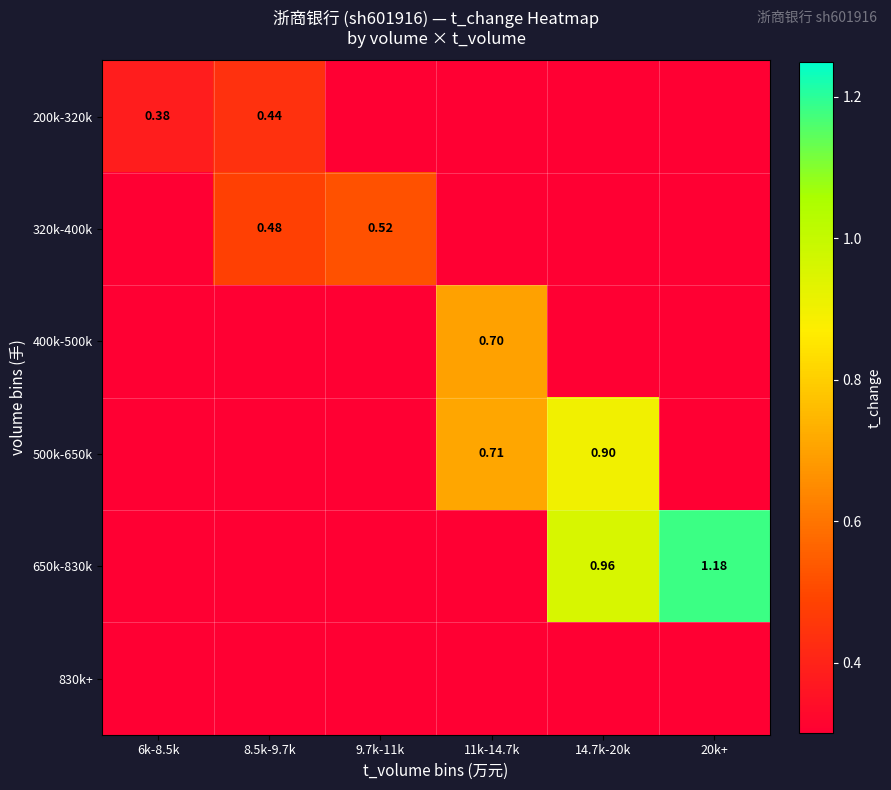

What is the difference between the highest and lowest values at 9.7k-11k?

0.5